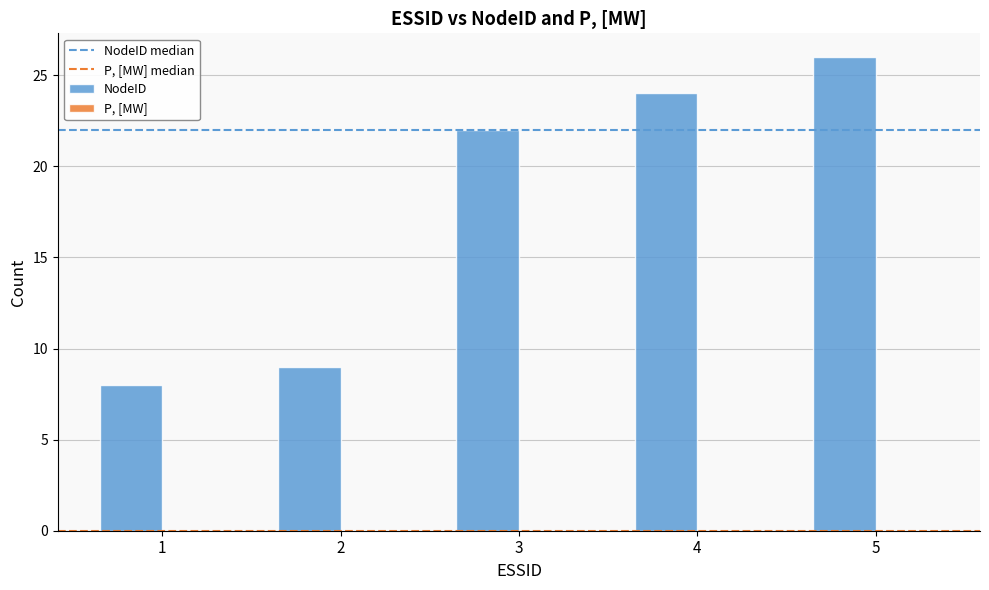

List the labels in order of value, smallest first.

1, 2, 3, 4, 5